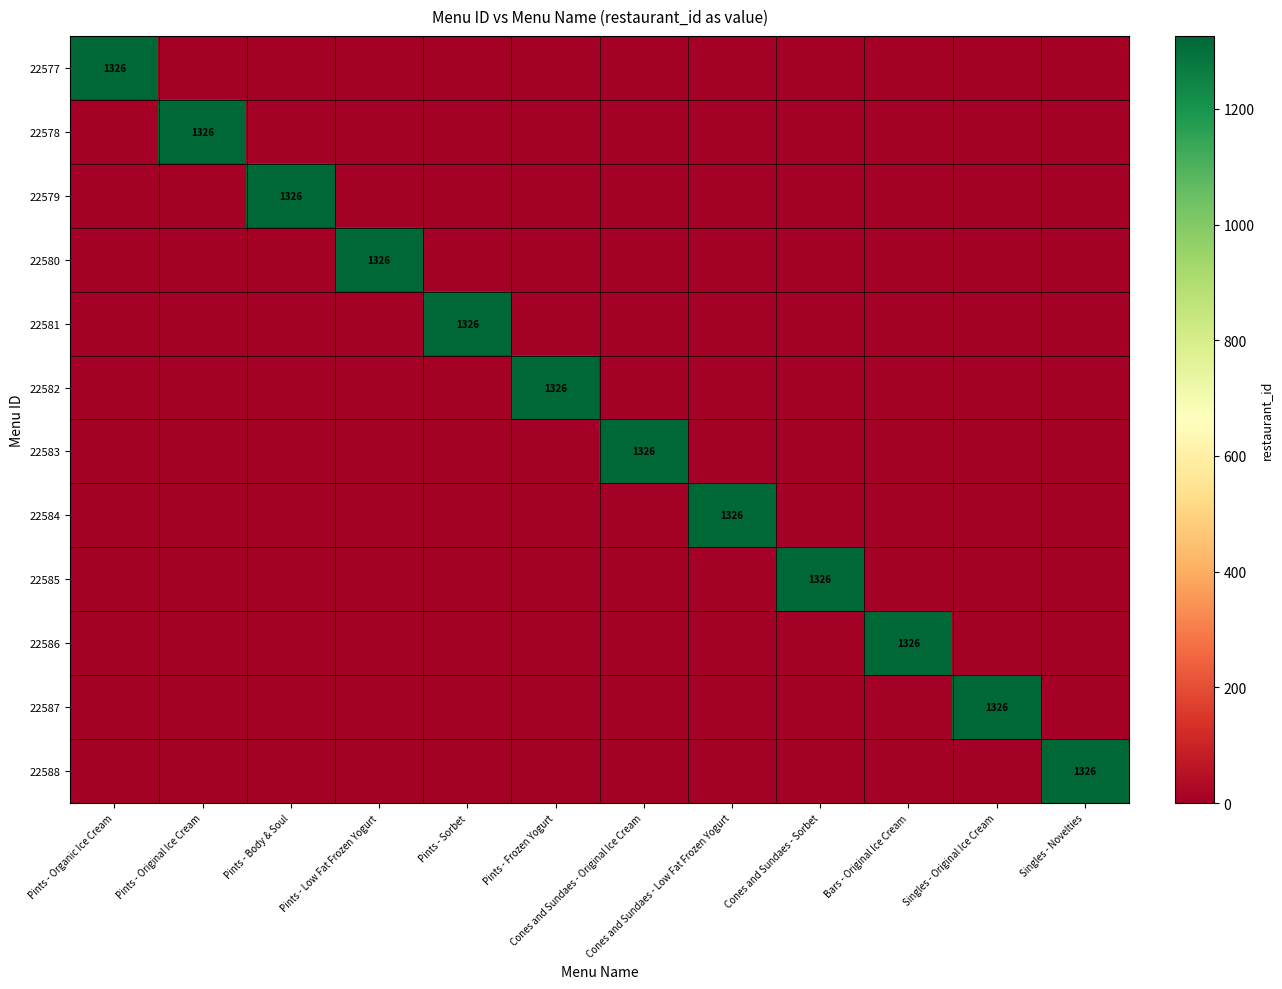

Is it true that 22577 equals 2332 at Pints - Organic Ice Cream?

False